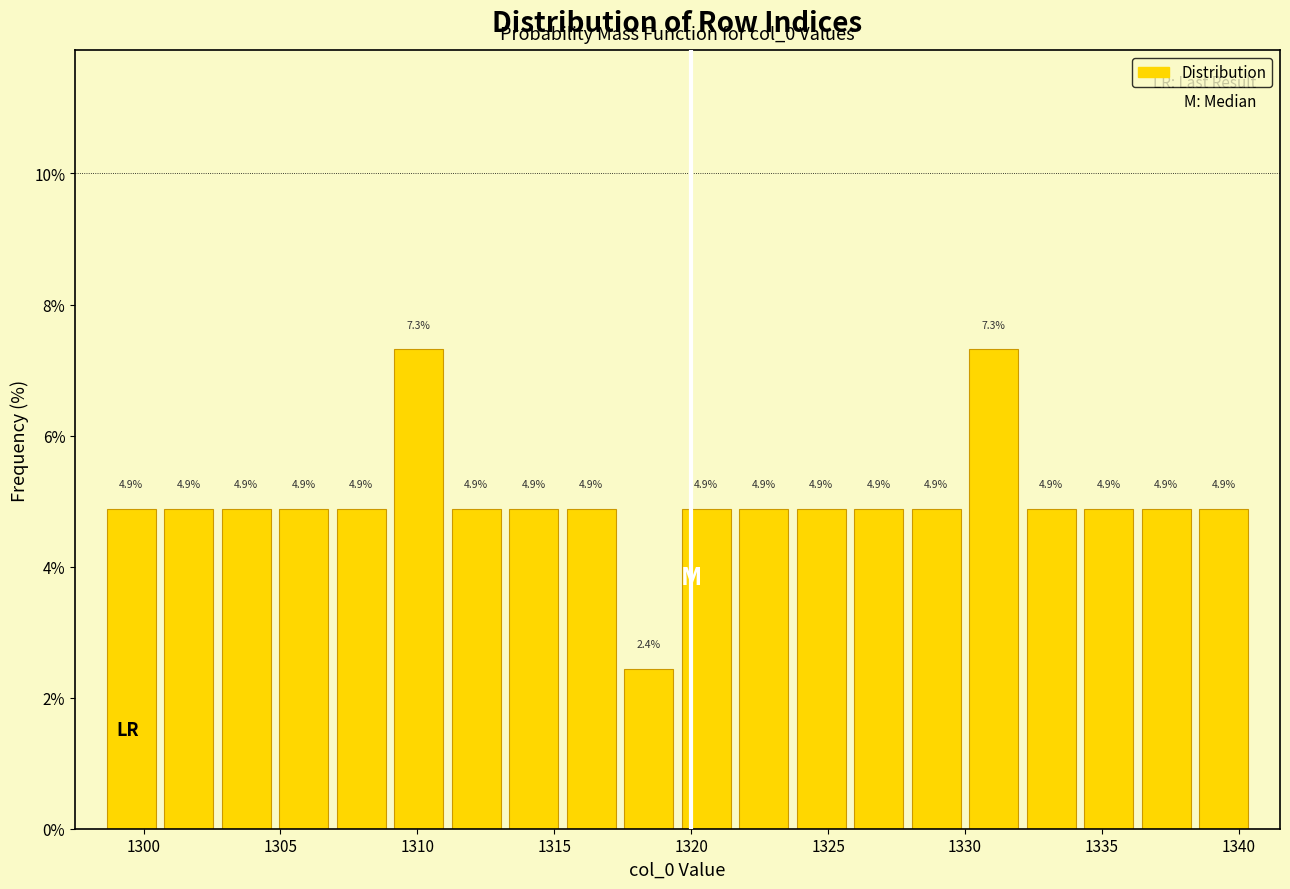

Reading left to right, list every bar in this chart as the range it spans on the x-axis followed by its height. The bar edges are not printed on the chart, so give them approximately, as read against the axis.

1298.5 to 1300.6: 4.9
1300.6 to 1302.7: 4.9
1302.7 to 1304.8: 4.9
1304.8 to 1306.9: 4.9
1306.9 to 1309.0: 4.9
1309.0 to 1311.1: 7.3
1311.1 to 1313.2: 4.9
1313.2 to 1315.3: 4.9
1315.3 to 1317.4: 4.9
1317.4 to 1319.5: 2.4
1319.5 to 1321.6: 4.9
1321.6 to 1323.7: 4.9
1323.7 to 1325.8: 4.9
1325.8 to 1327.9: 4.9
1327.9 to 1330.0: 4.9
1330.0 to 1332.1: 7.3
1332.1 to 1334.2: 4.9
1334.2 to 1336.3: 4.9
1336.3 to 1338.4: 4.9
1338.4 to 1340.5: 4.9